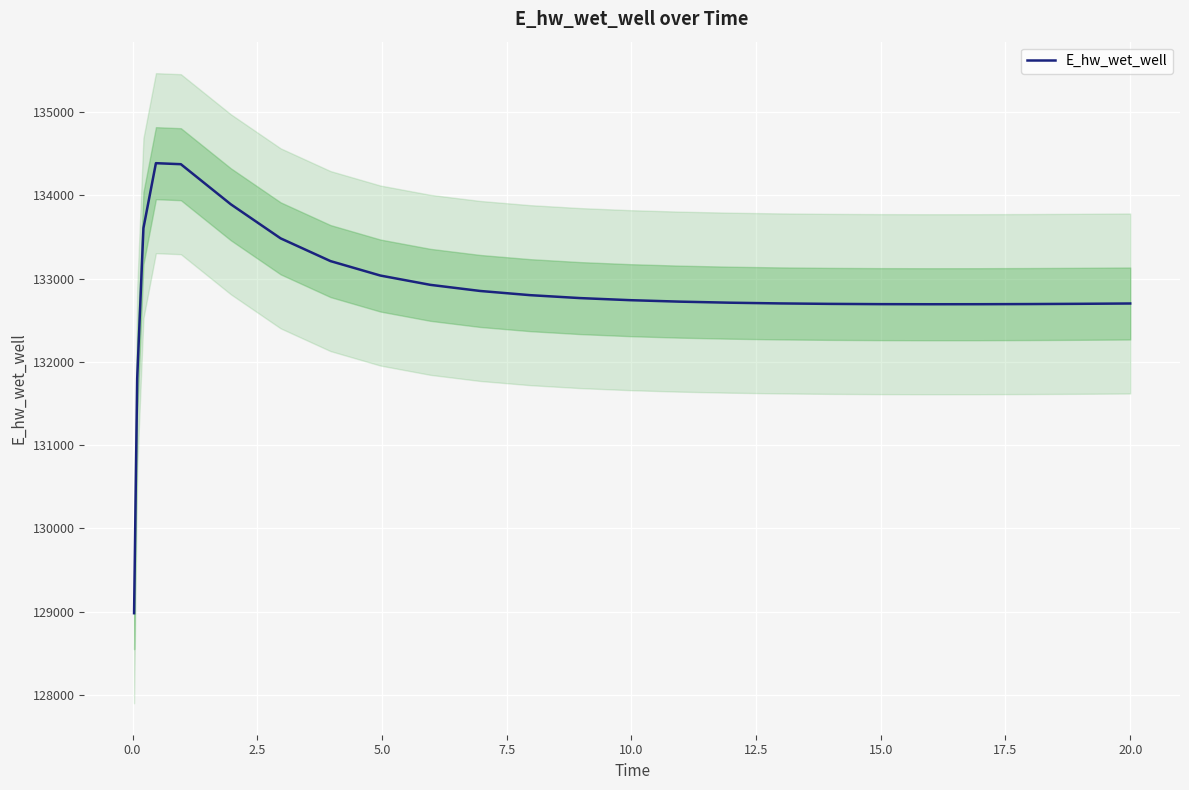

What is the minimum value for E_hw_wet_well?

128980.8